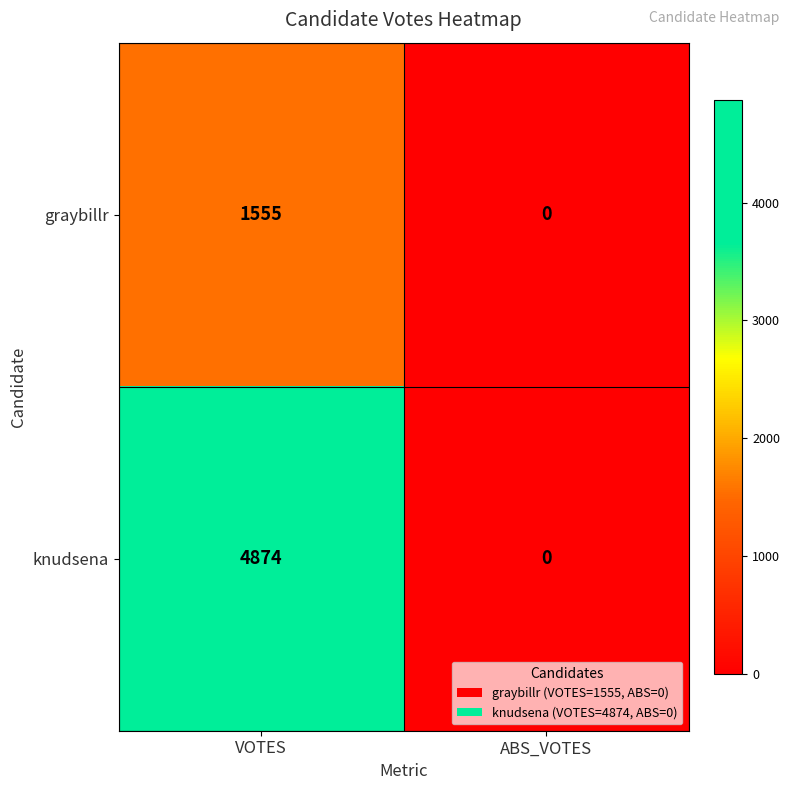

At which category does the chart reach its peak across all series?

VOTES